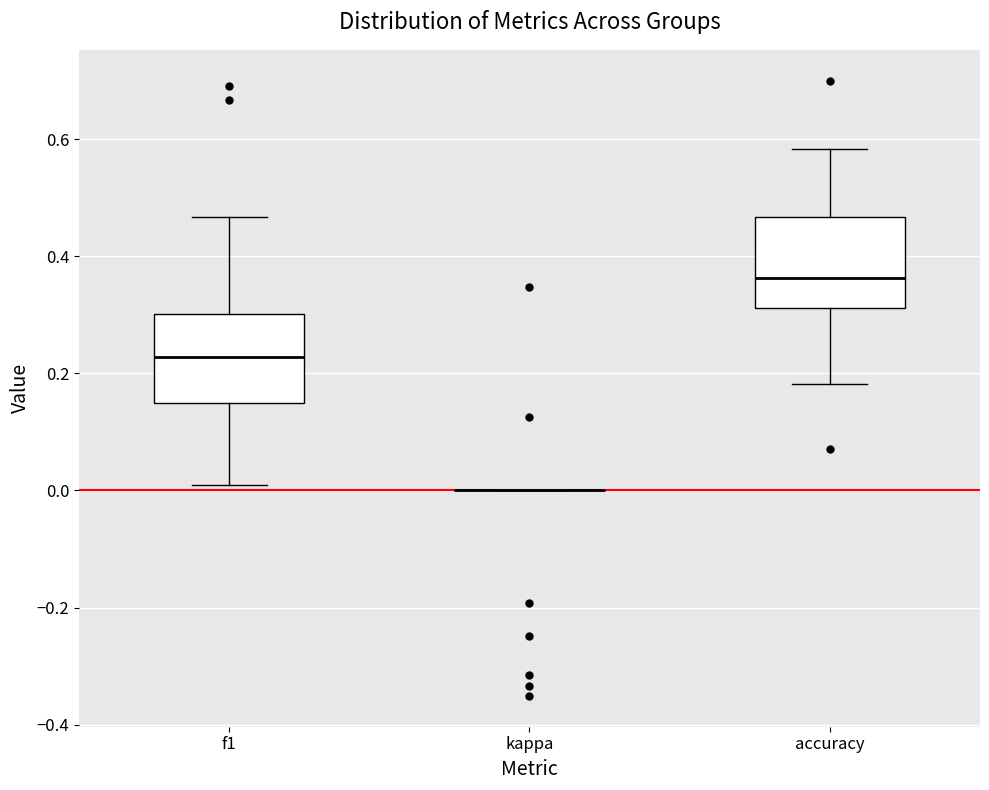

Where does the lower whisker of the box for accuracy end on the y-axis? The values are not printed on the chart, so give them approximately, as read against the axis.

0.18